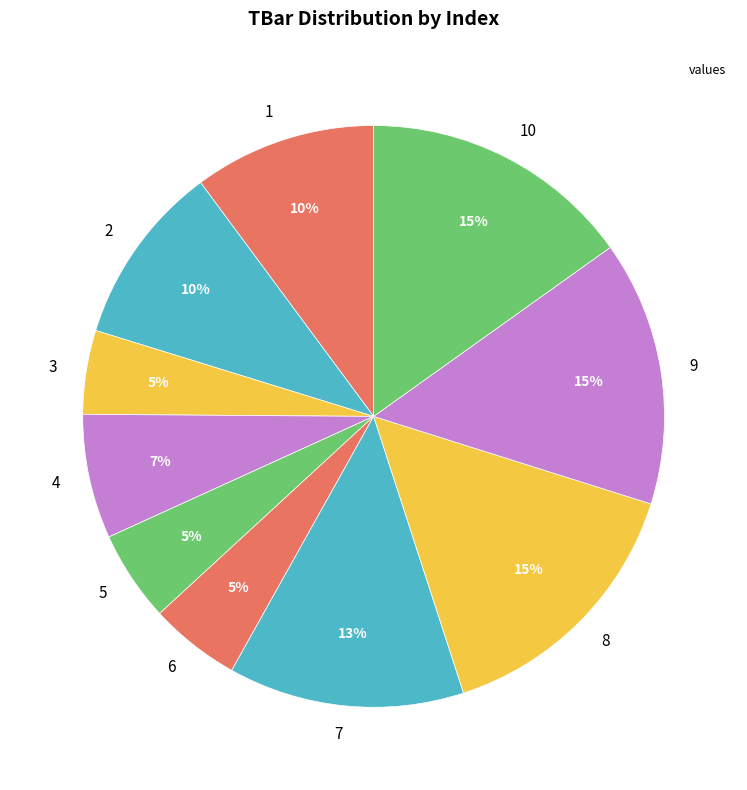

The 6 slice represents 17% of the pie. True or false?

False